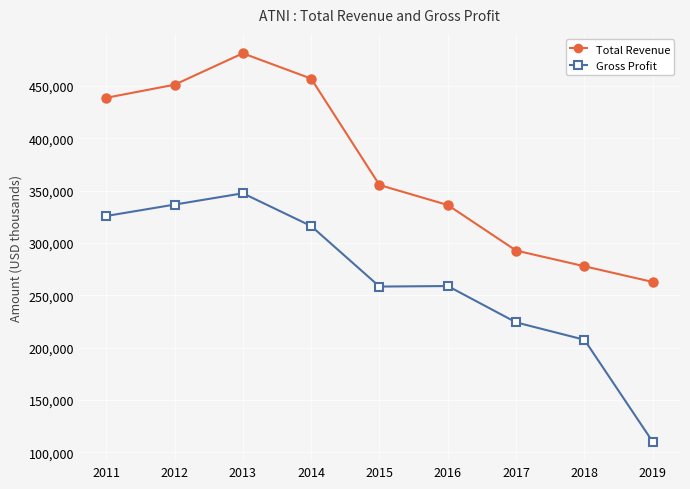

Is it true that Total Revenue equals 770269 at 2014?

False